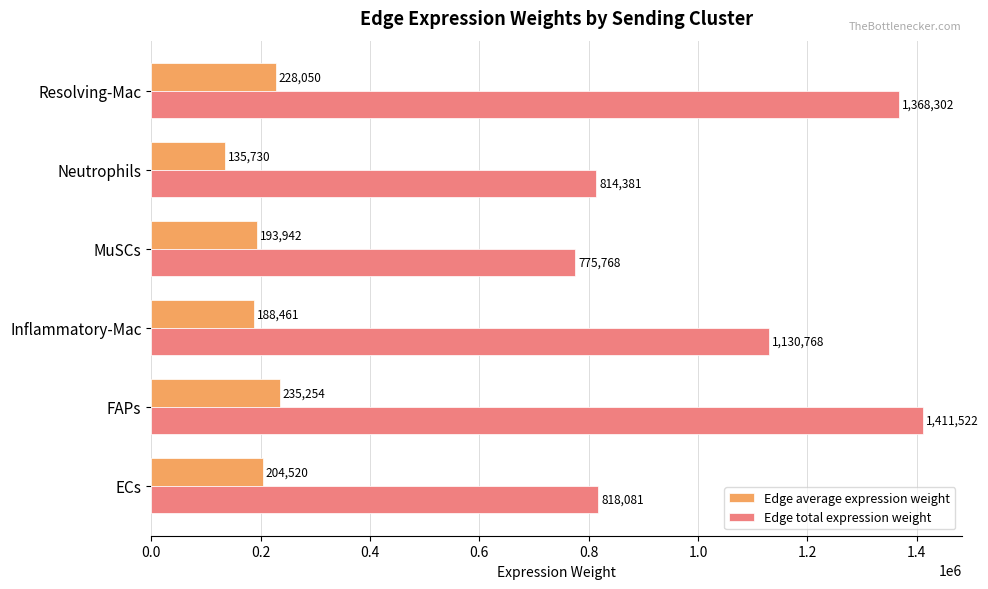

What is the highest value of the Edge average expression weight series?

235253.7